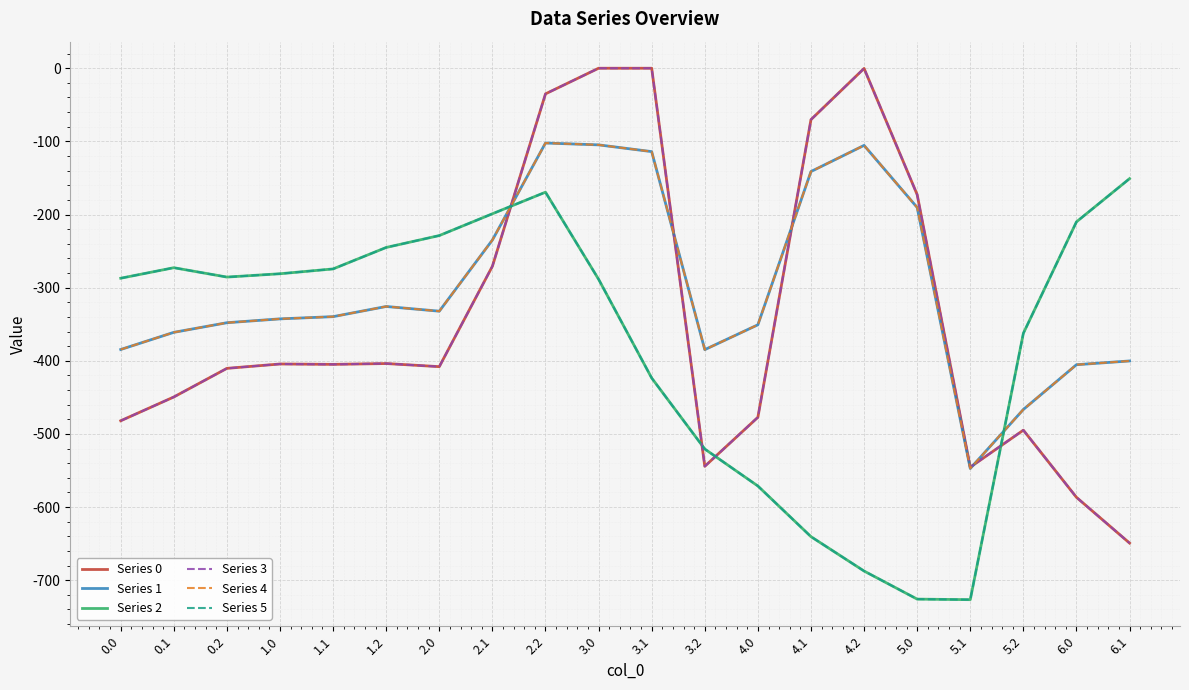

True or false: Series 0 has more than 0 points higher than both neighbors.

True